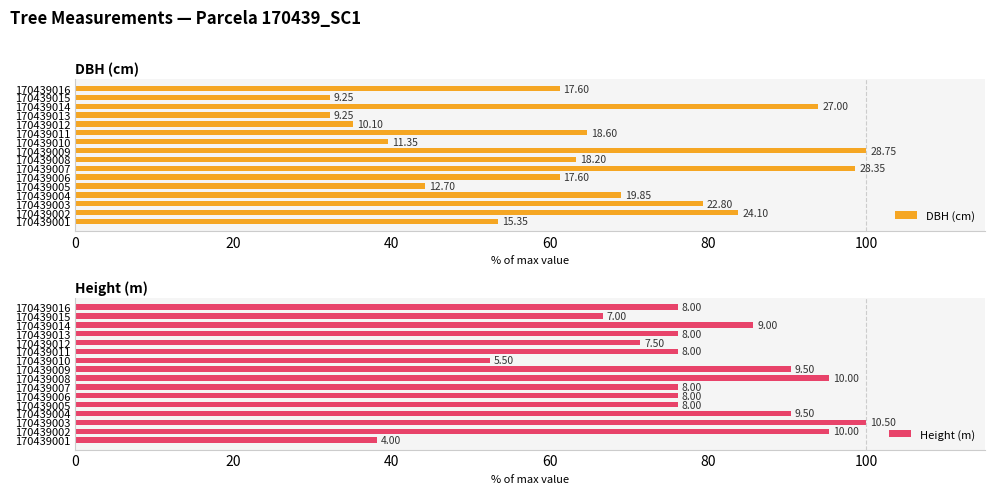

What is the average value of the Height (m) series?

77.7